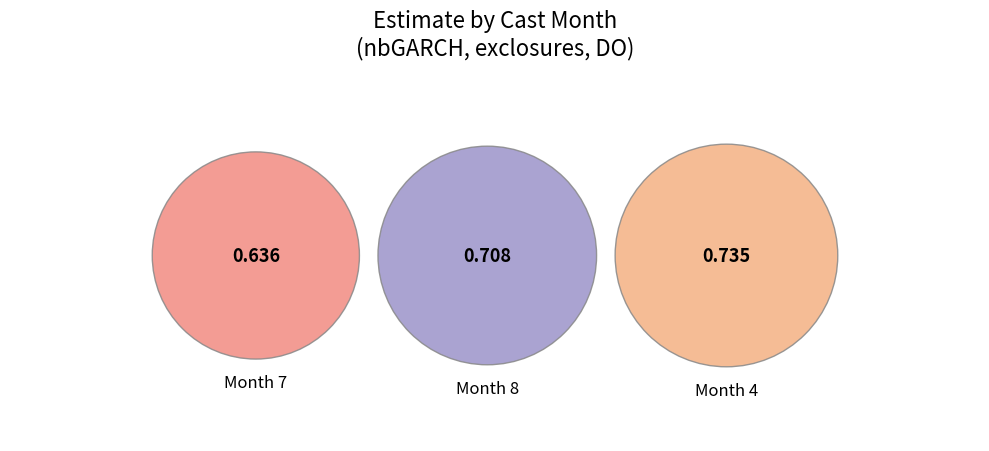

Does 8 represent more than half of the total?

No